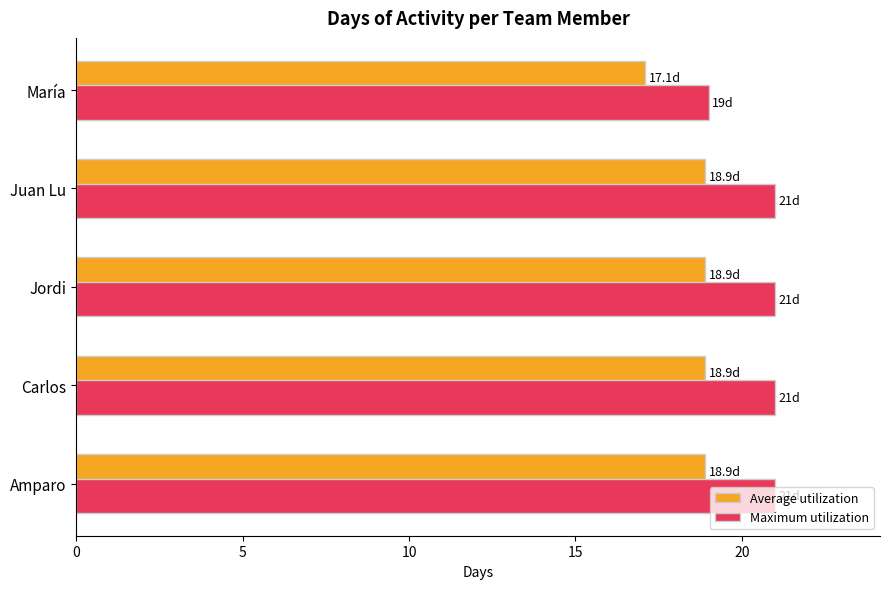

Which series has the largest total across all categories?

Maximum utilization